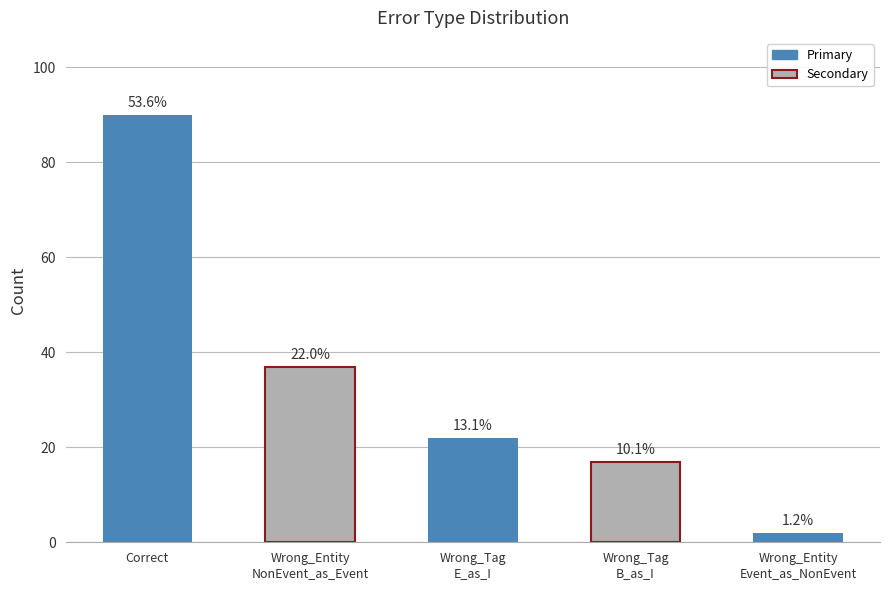

What is the value of the 3rd bar from the left?

22